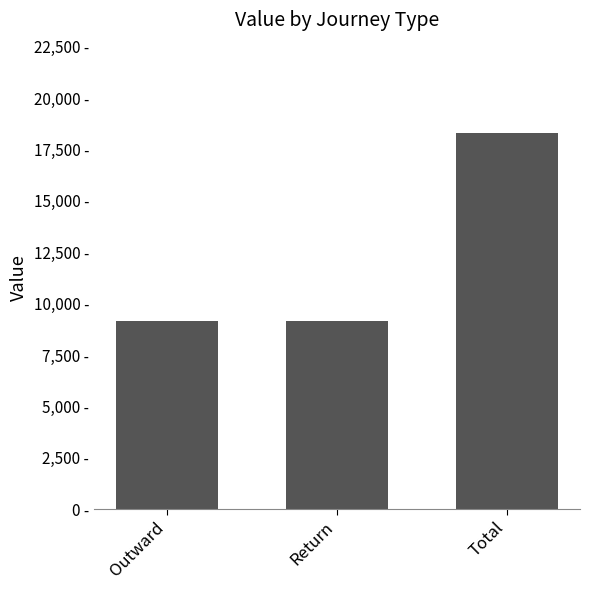

Reading left to right, transcribe all the data shown in this chart.

9138	9154	18292